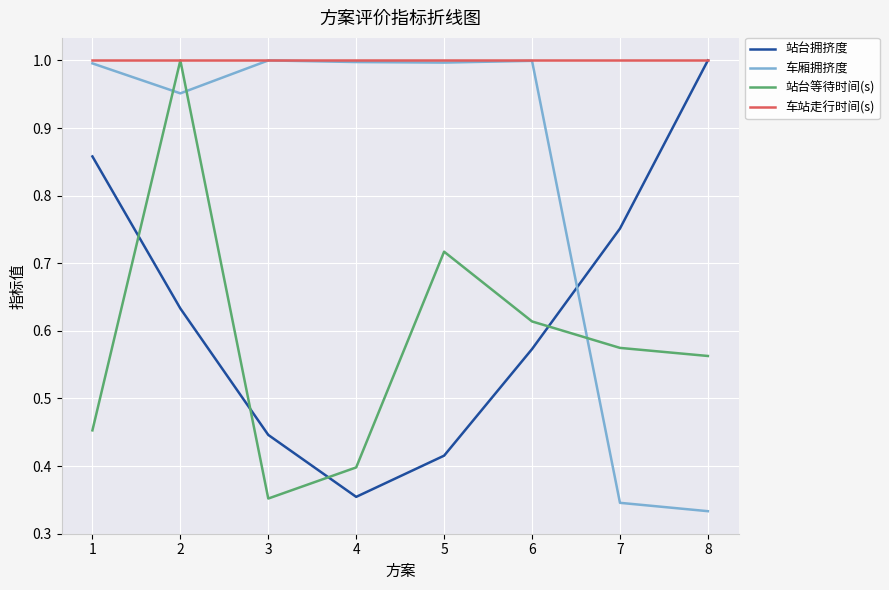

Which series changed the most between 6 and 7?

车厢拥挤度